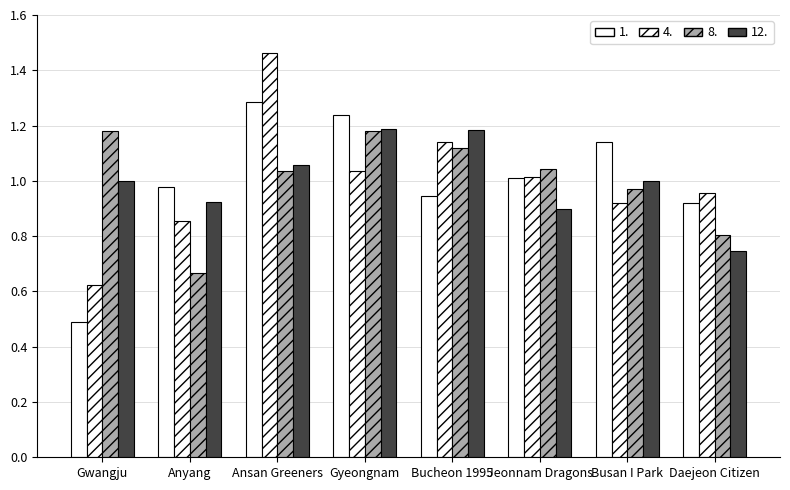

At how many categories does at least one series exceed 0?

8